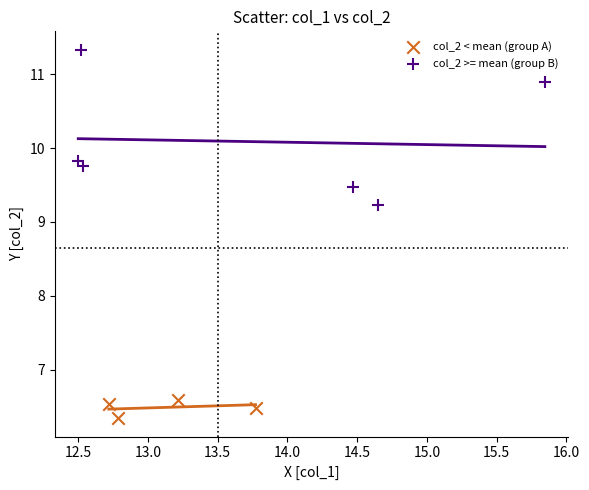

Which series contains the lowest Y value?

col_2 < mean (group A)